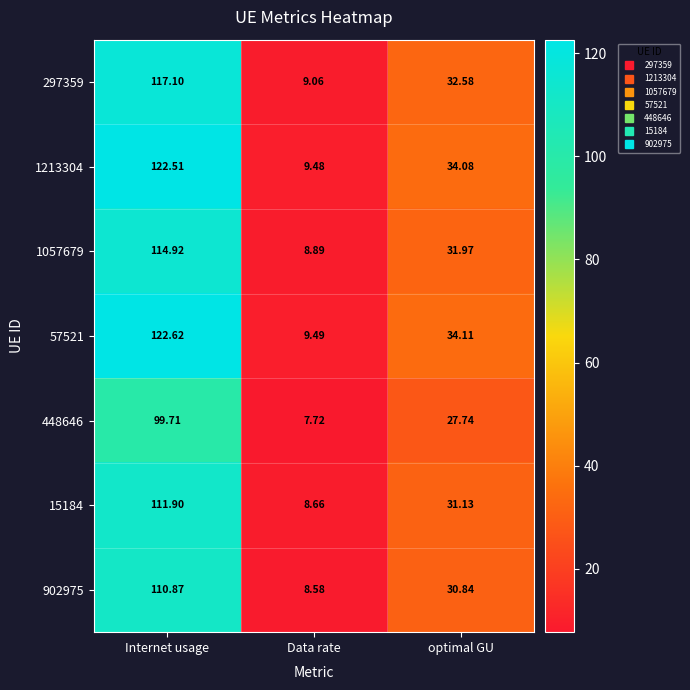

At which category does the chart reach its peak across all series?

Internet usage